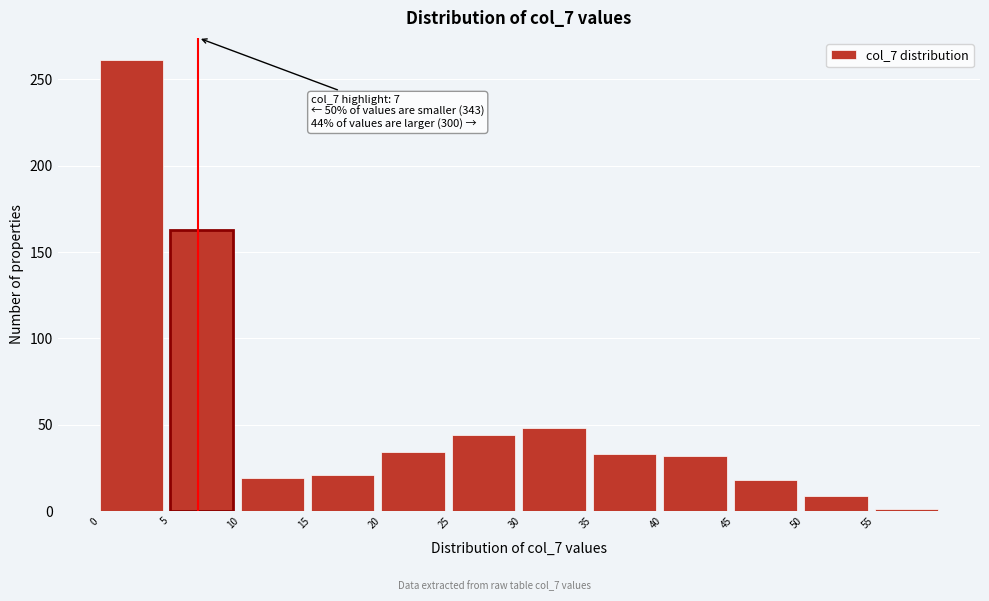

Over which range of the x-axis is the bar tallest?

0 to 5